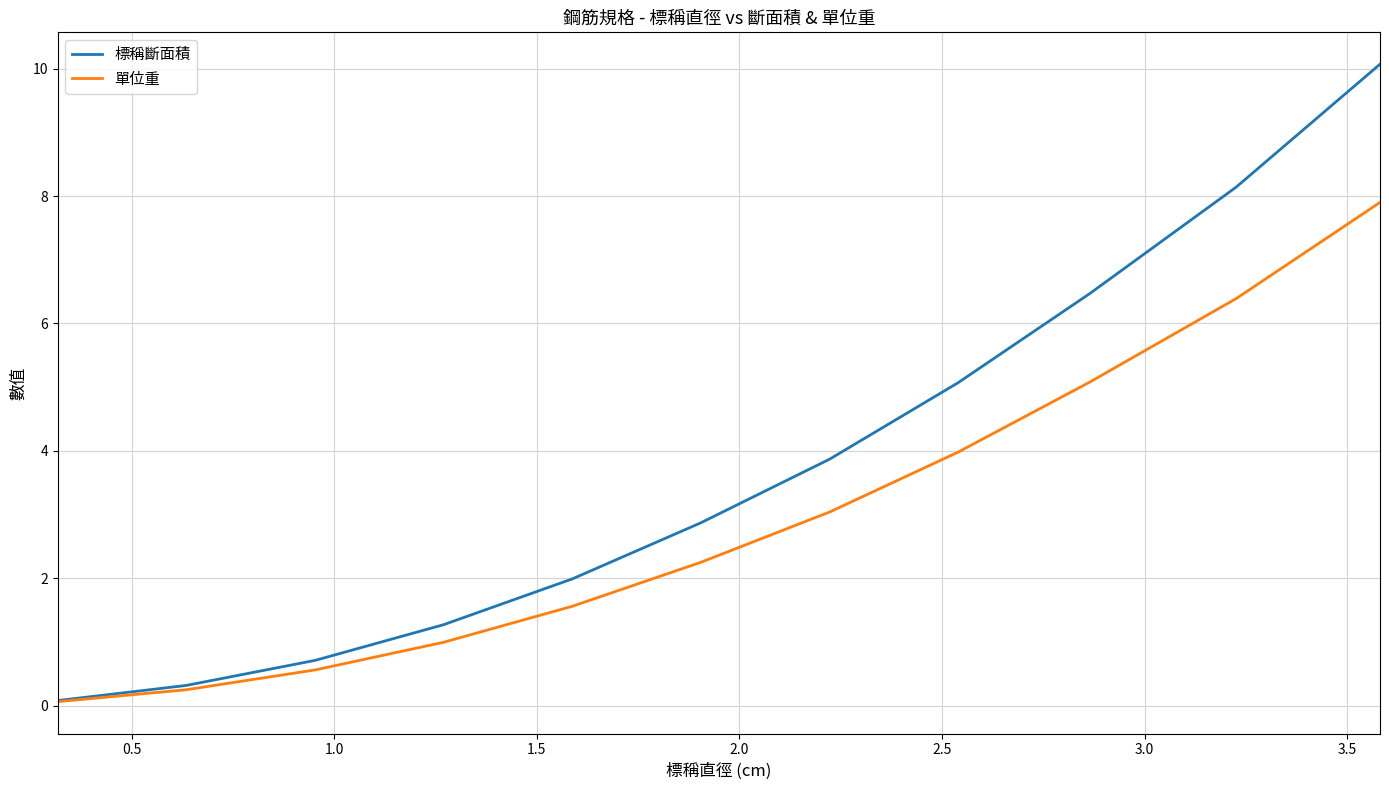

List the series in order of their overall mean, lowest first.

單位重, 標稱斷面積